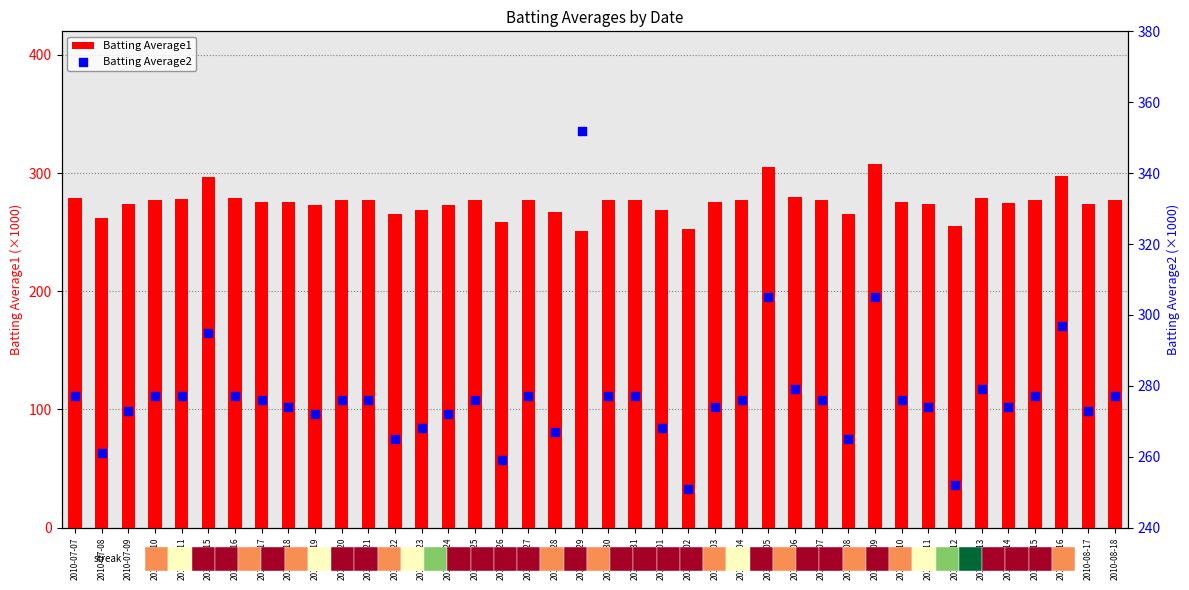

What are all the series names shown in the legend?

Batting Average1, Batting Average2